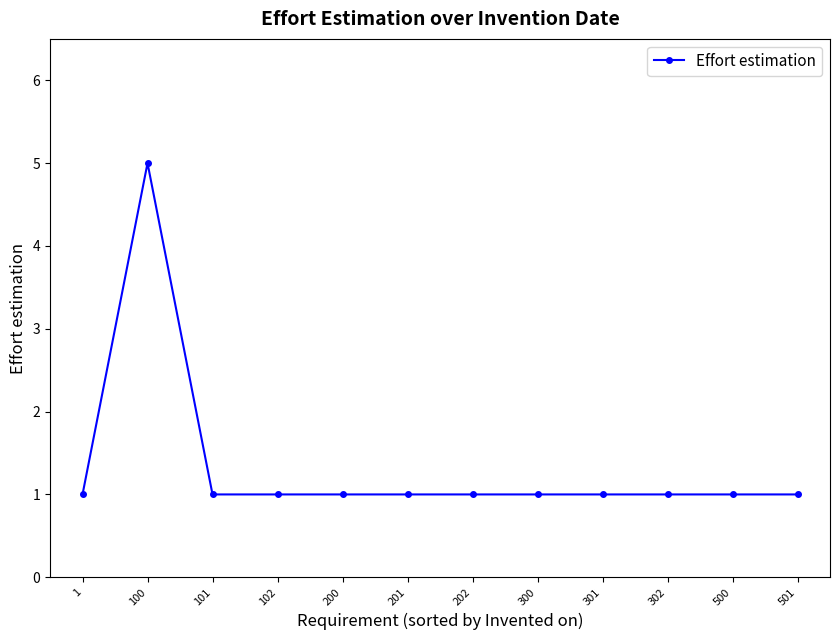

Count the number of data series in this chart.

1